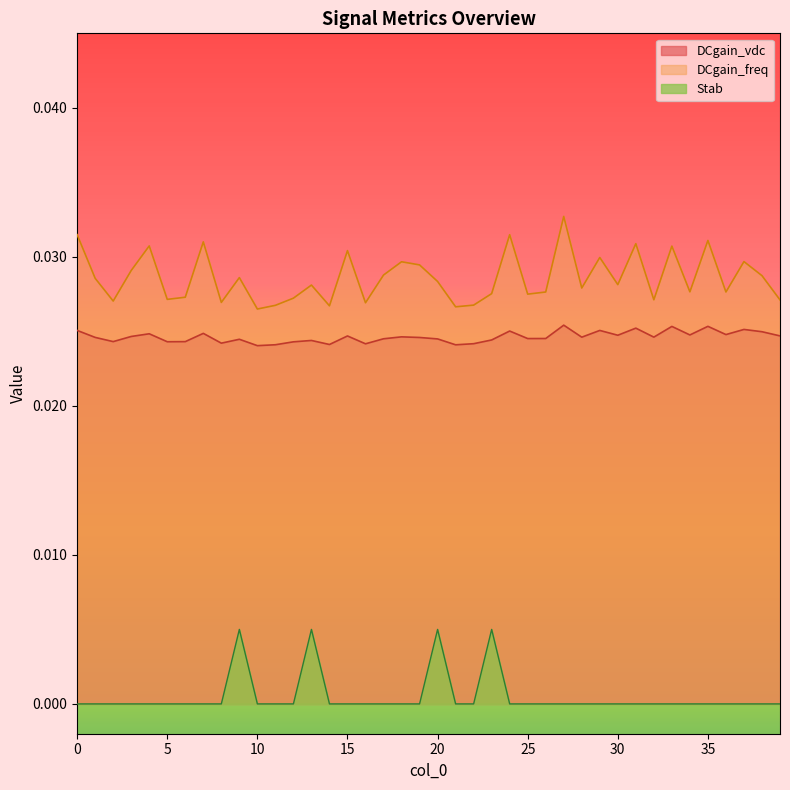

Rank the series by their maximum value, from highest to lowest.

DCgain_freq, DCgain_vdc, Stab